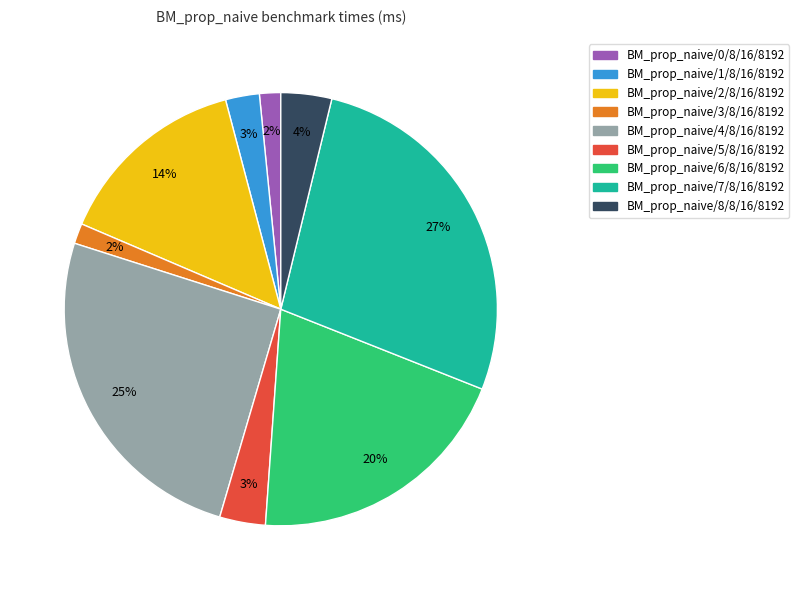

Is BM_prop_naive/1/8/16/8192 the majority of the pie?

No